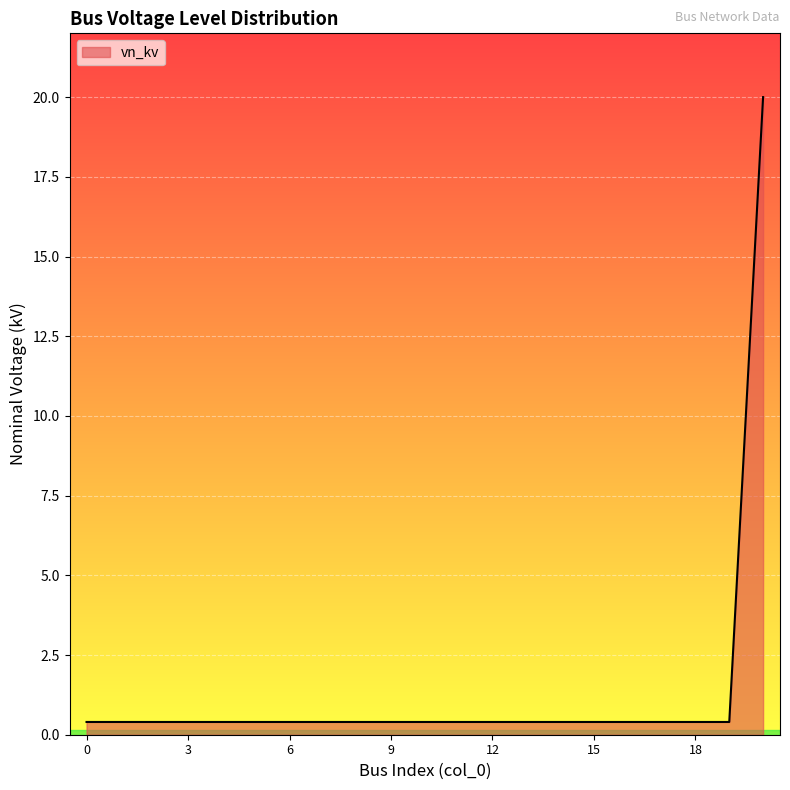

What is the greatest value displayed?

20.0